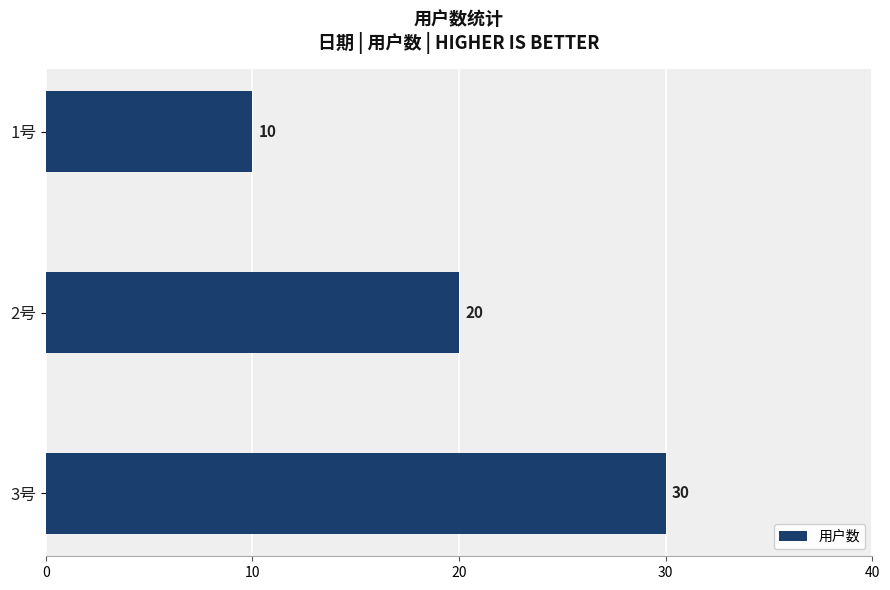

Approximately how many times larger is the value at 2号 compared to 3号?

0.7